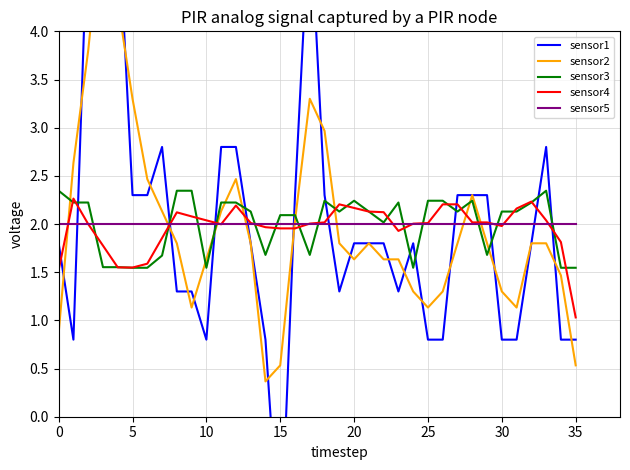

What is the value of the from_smoothed point at the 30th from the left?

2.0